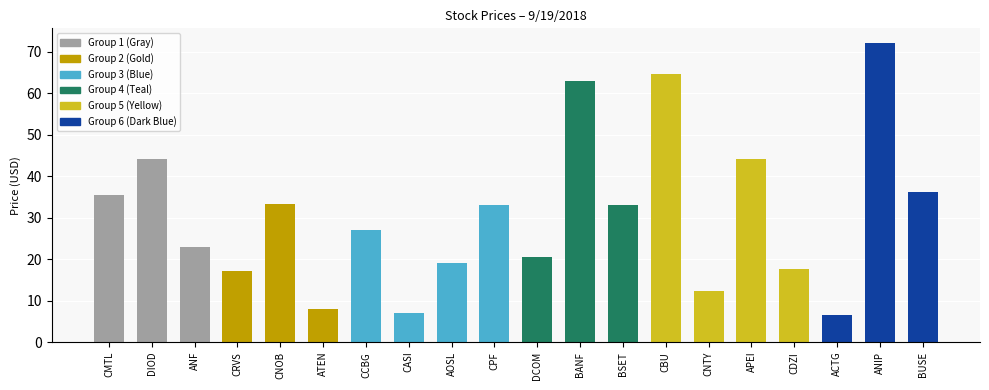

What is the label of the 3rd bar from the right?

ACTG